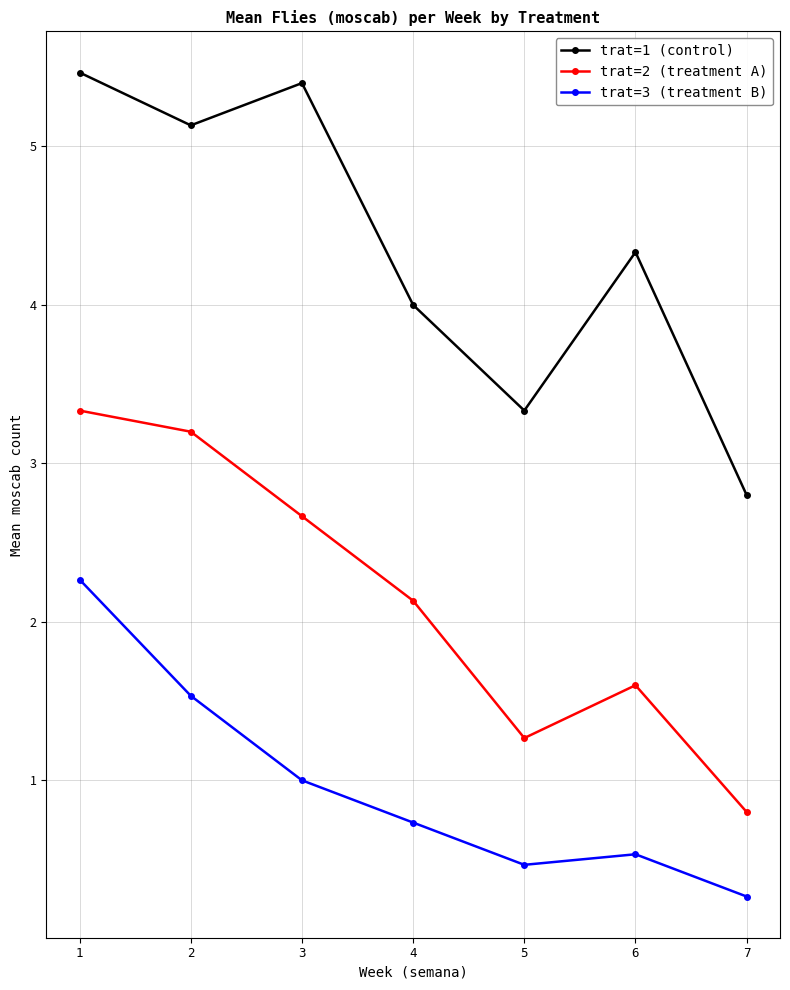

The value of trat=3 (treatment B) at 7 is 0.3. True or false?

True